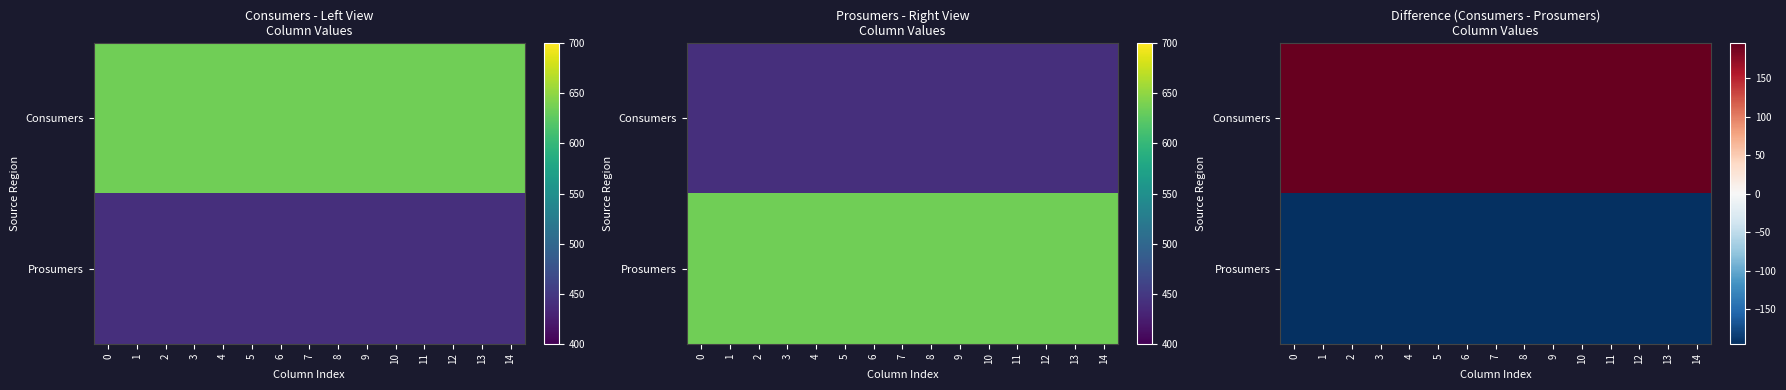

True or false: Consumers has a value of 195 at 3.

True